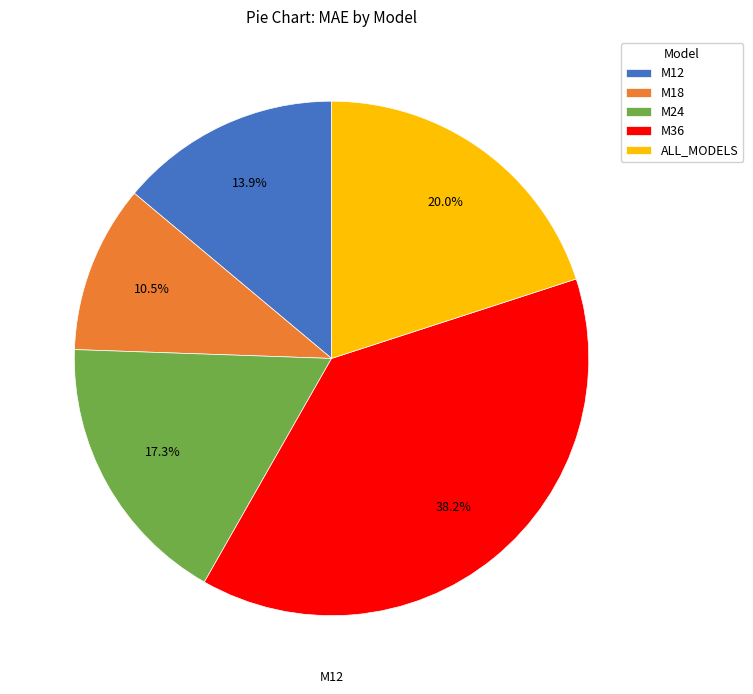

Combined, what portion of the pie is M12 and M24?

31.2%